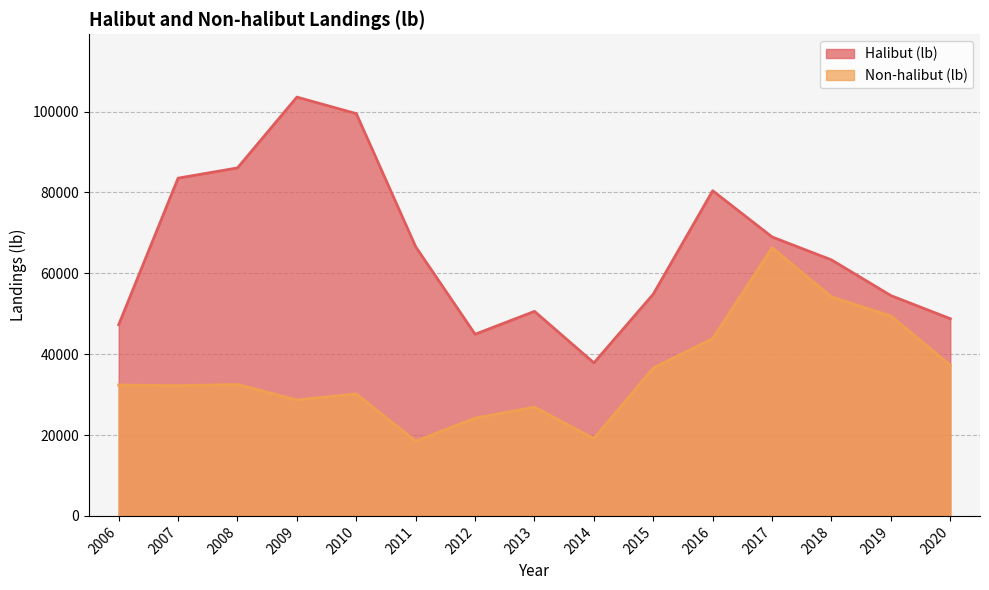

What is the maximum value shown in the chart?

103567.0